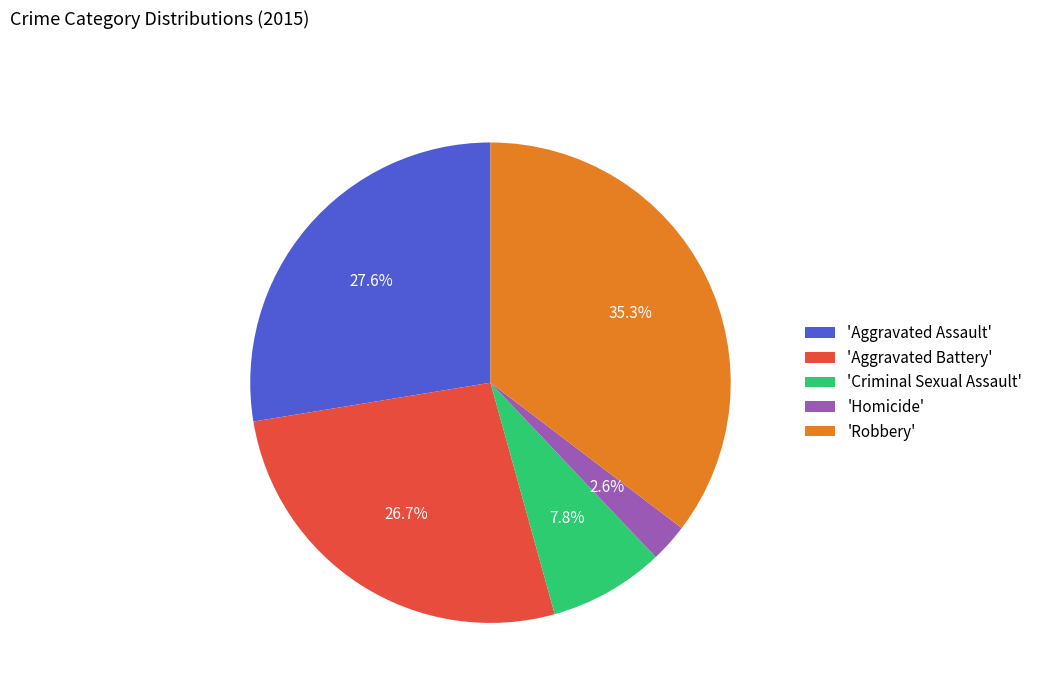

Which has a higher value, 'Aggravated Assault' or 'Homicide'?

'Aggravated Assault'